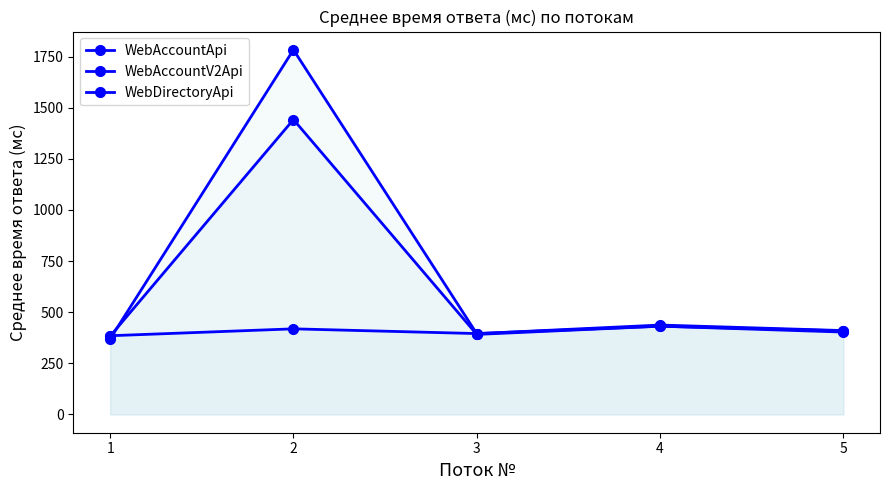

Which series ends up on top after the final intersection of WebAccountV2Api and WebDirectoryApi?

WebDirectoryApi